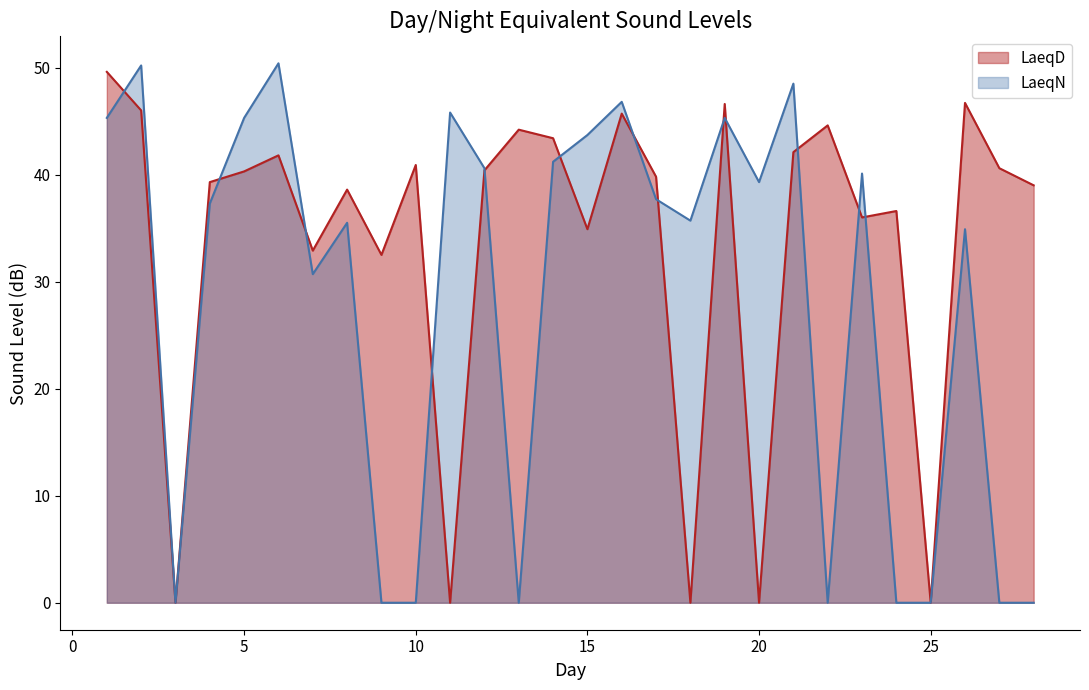

Rank the categories by LaeqN value from lowest to highest.

3, 9, 10, 13, 22, 24, 25, 27, 28, 7, 26, 8, 18, 4, 17, 20, 23, 12, 14, 15, 1, 5, 19, 11, 16, 21, 2, 6